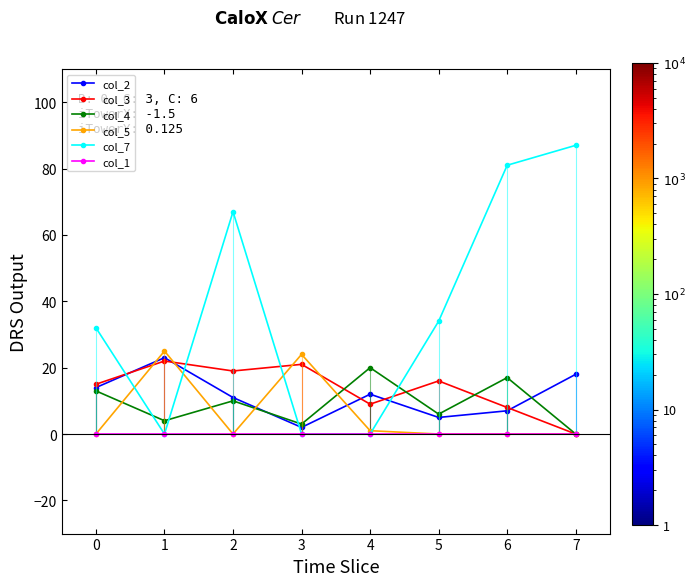

True or false: col_3 and col_1 intersect in this chart.

False